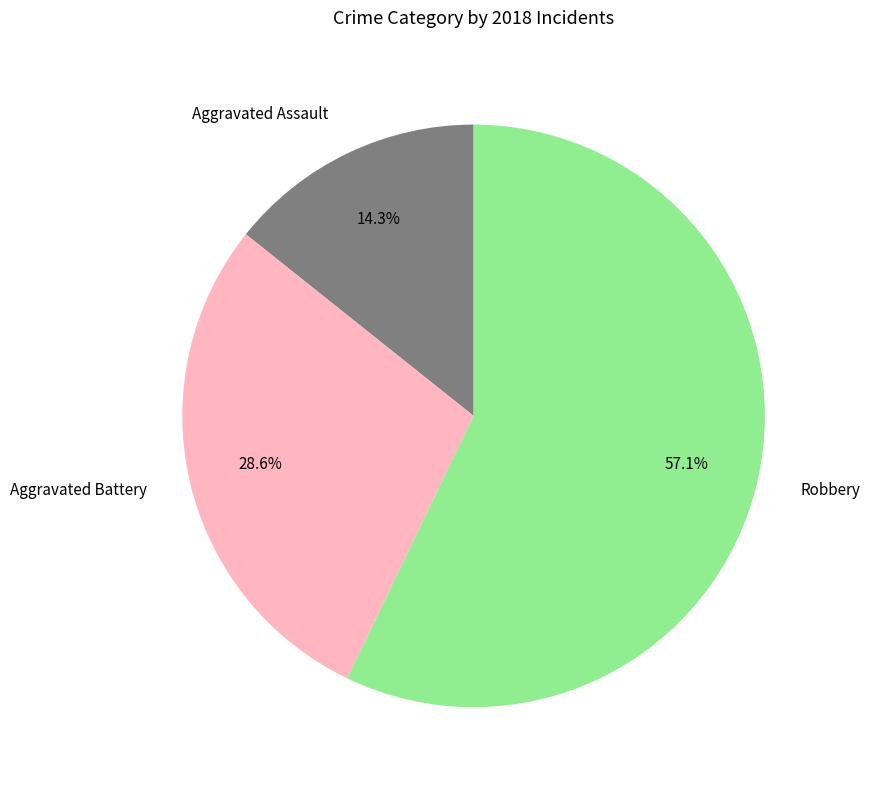

Between Robbery and Aggravated Battery, which is larger?

Robbery